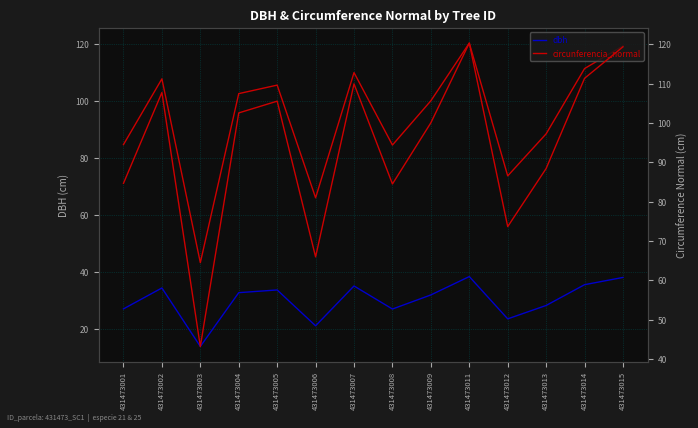

The value of dbh at 431473002 is 50.6. True or false?

False